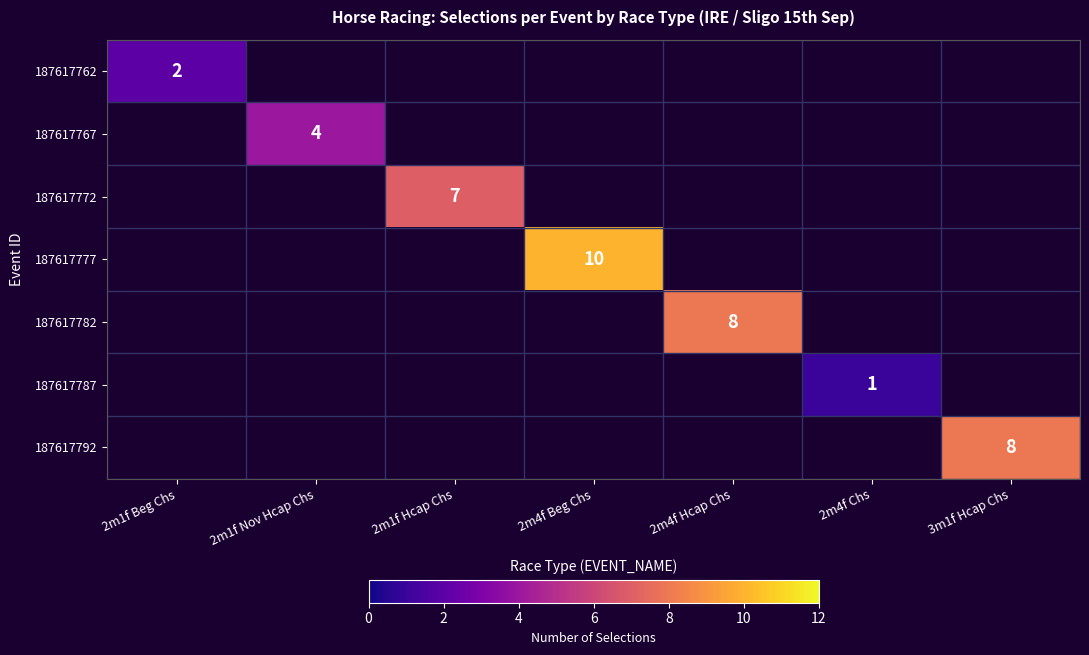

Is it true that 187617762 equals 1 at 2m1f Beg Chs?

False